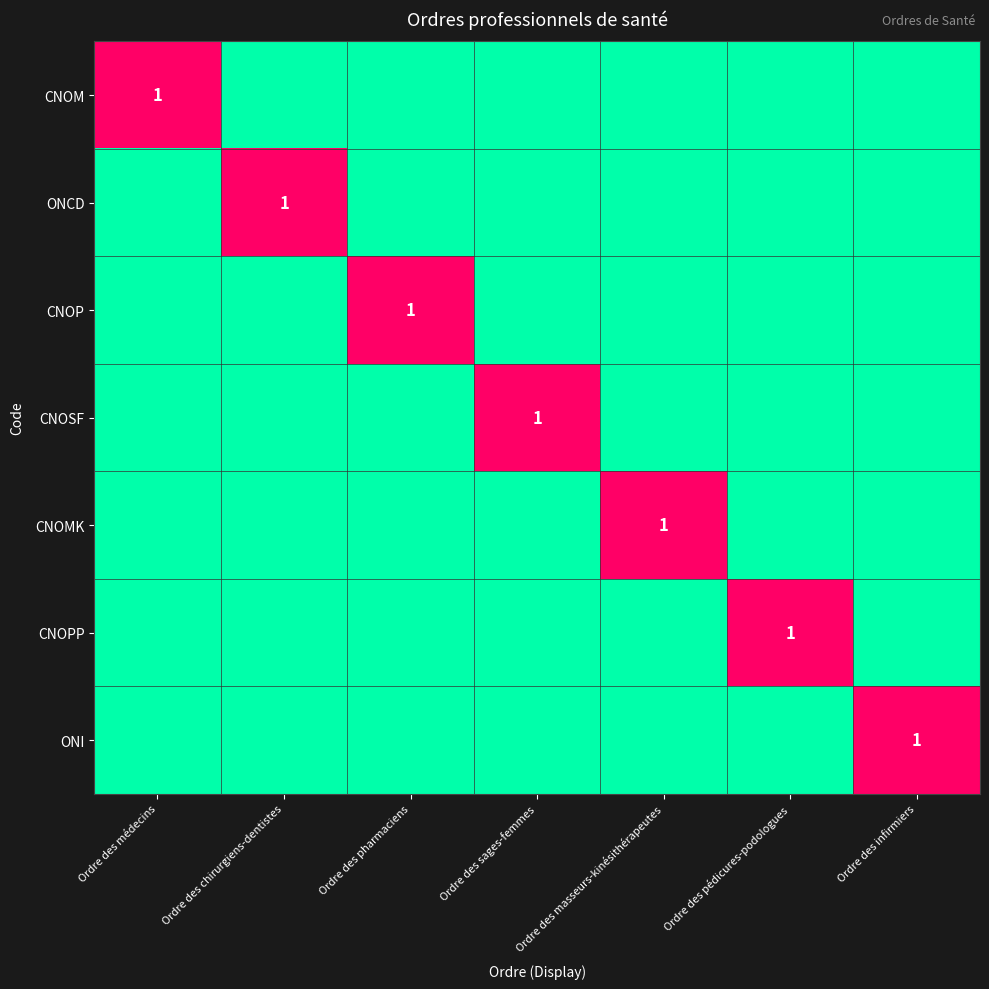

How many categories are shown in the chart?

7